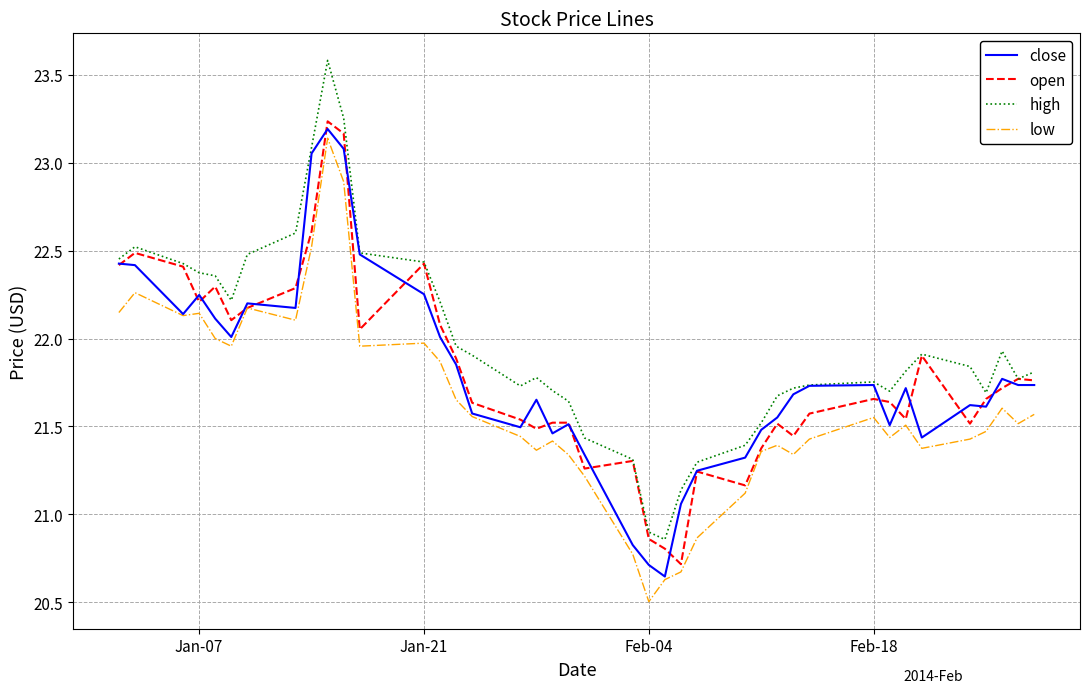

Which series has the largest total across all categories?

high